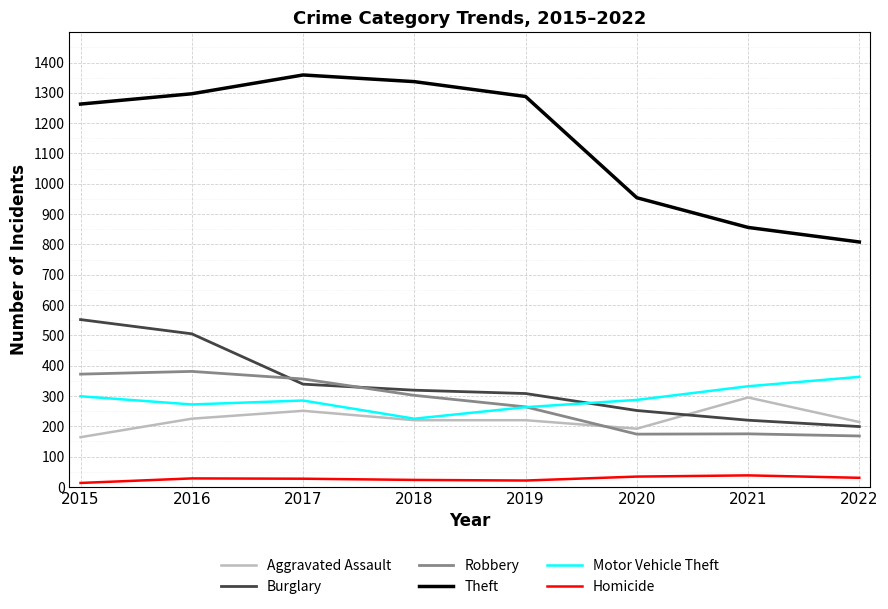

What are all the series names shown in the legend?

Aggravated Assault, Burglary, Robbery, Theft, Motor Vehicle Theft, Homicide